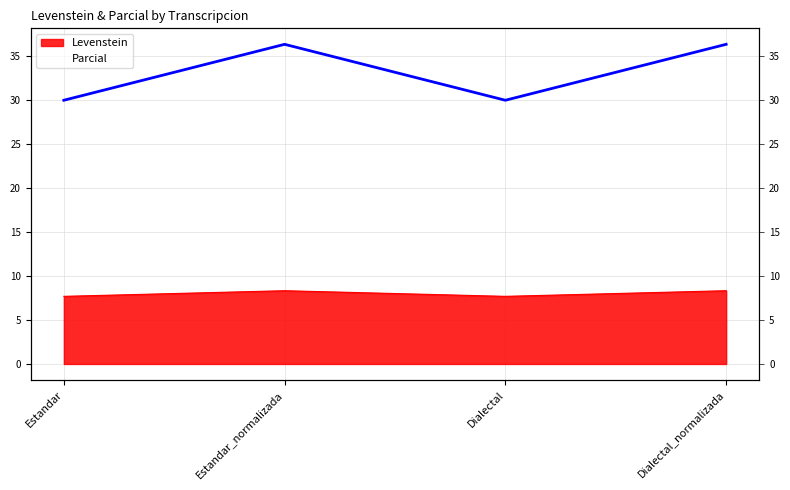

True or false: Levenstein and Parcial intersect in this chart.

False